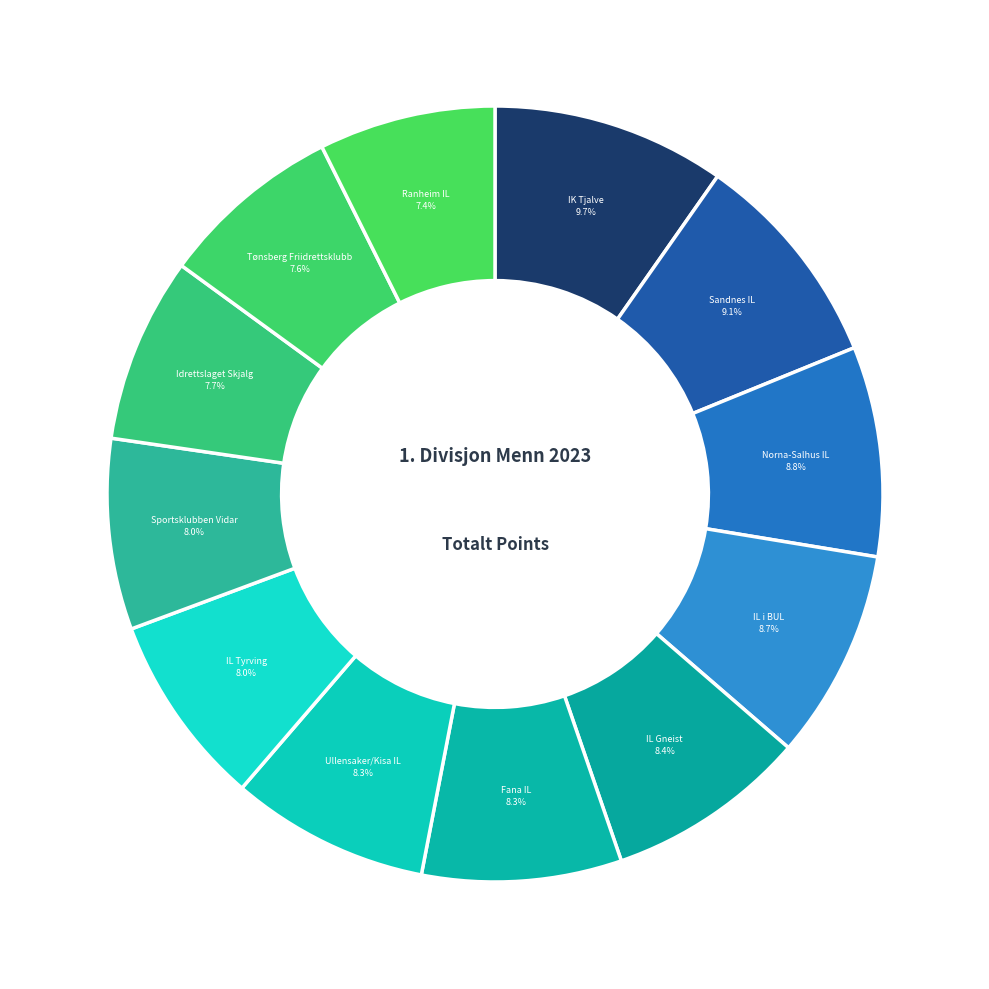

Rank the categories by value from lowest to highest.

Ranheim IL, Tønsberg Friidrettsklubb, Idrettslaget Skjalg, Sportsklubben Vidar, IL Tyrving, Ullensaker/Kisa IL, Fana IL, IL Gneist, IL i BUL, Norna-Salhus IL, Sandnes IL, IK Tjalve